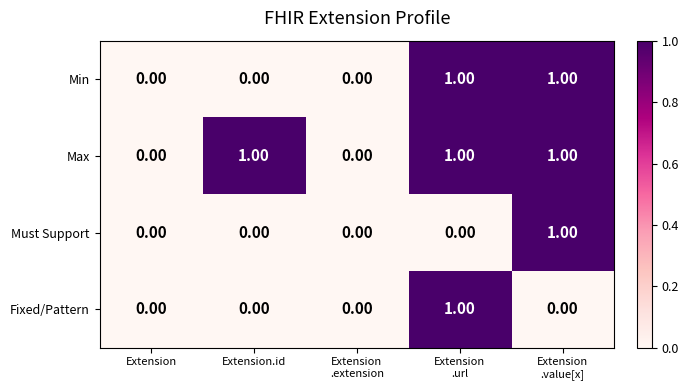

Count the number of categories in the chart.

5